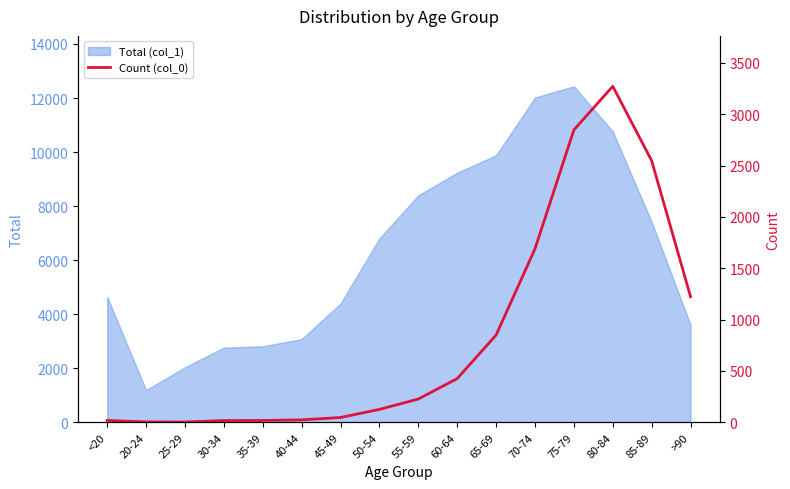

Where is the data nearest to the value 1638?

70-74